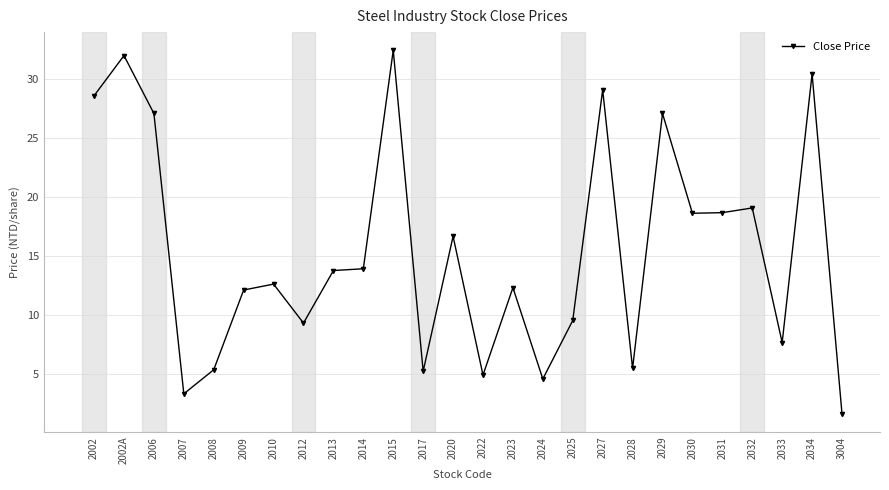

Where is the first local minimum?

2007